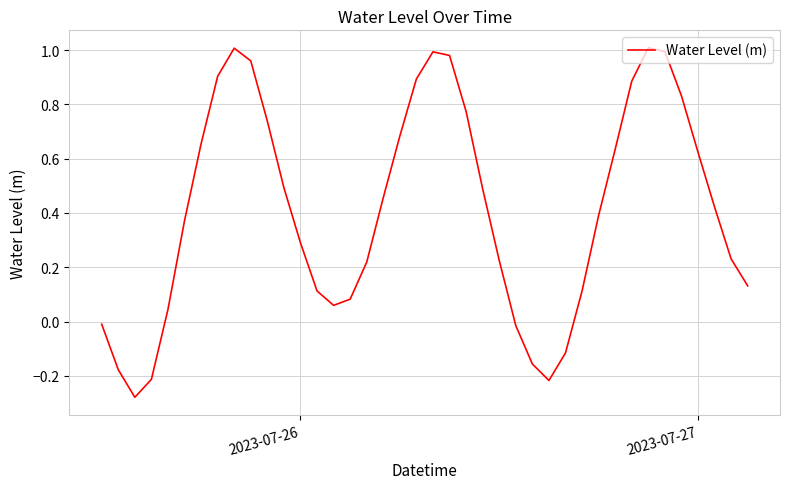

What is the difference between the maximum and minimum values?

1.3